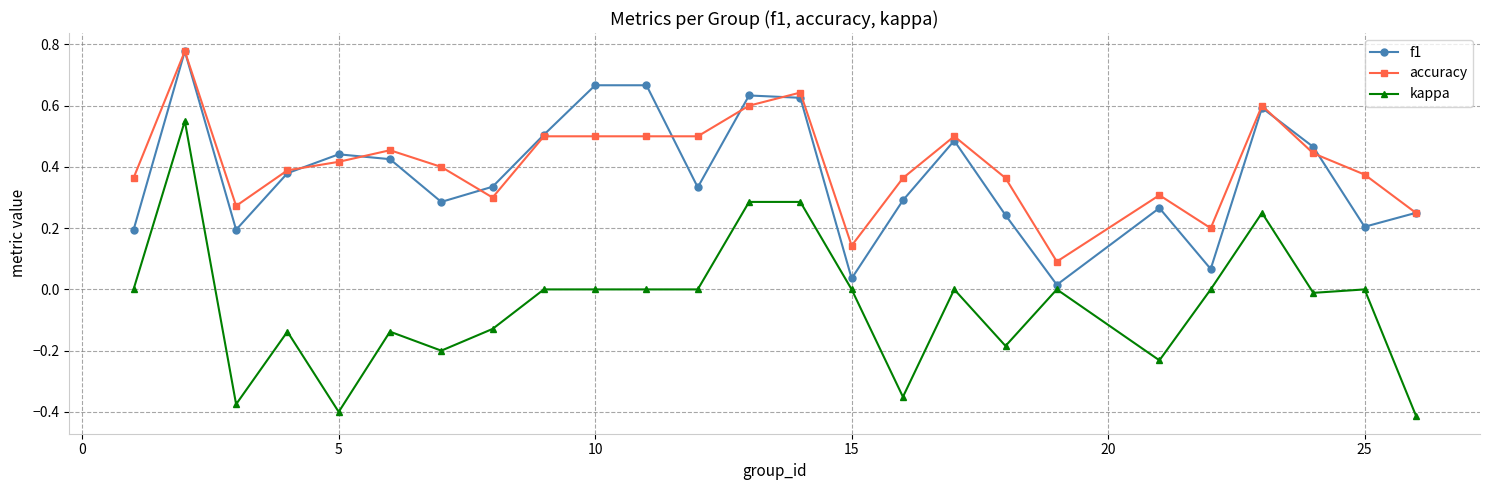

At how many categories does at least one series exceed 0?

25